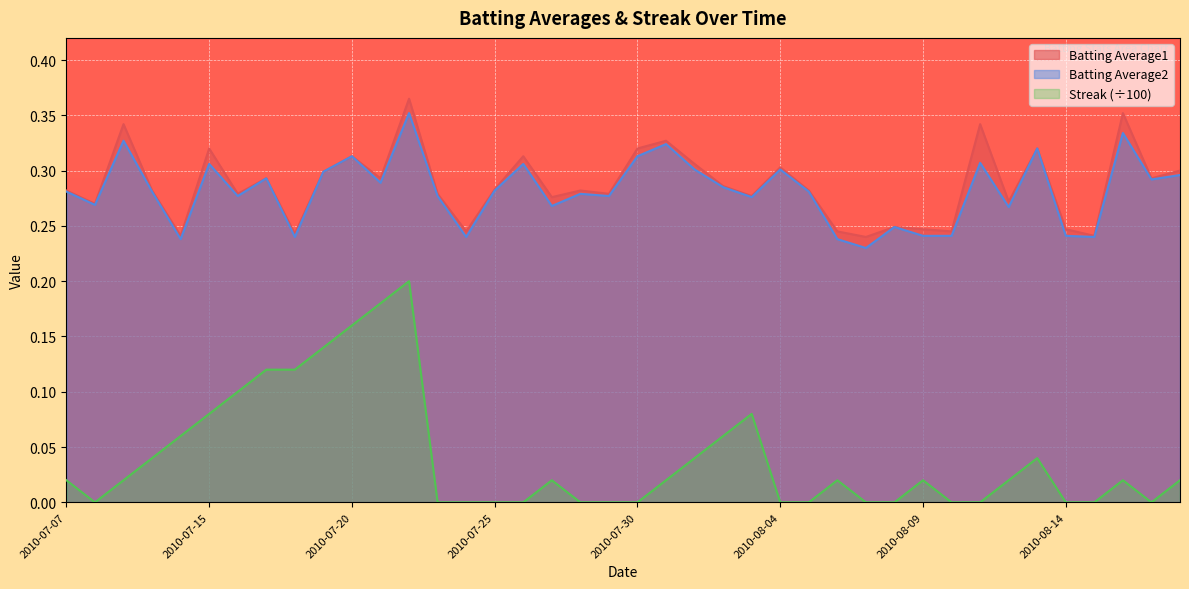

At which category does Batting Average2 reach its first local peak?

2010-07-09